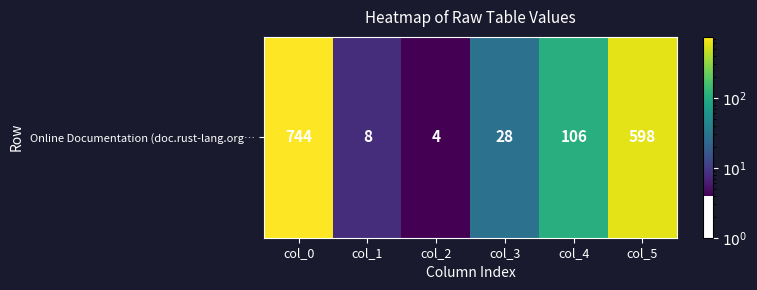

List the labels in order of value, largest first.

col_0, col_5, col_4, col_3, col_1, col_2